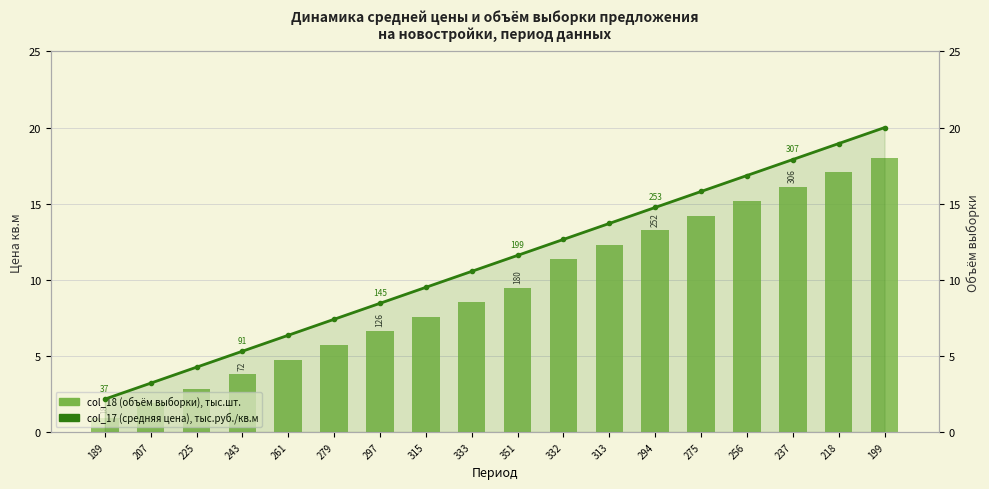

At which category is the sum across all series the highest?

199